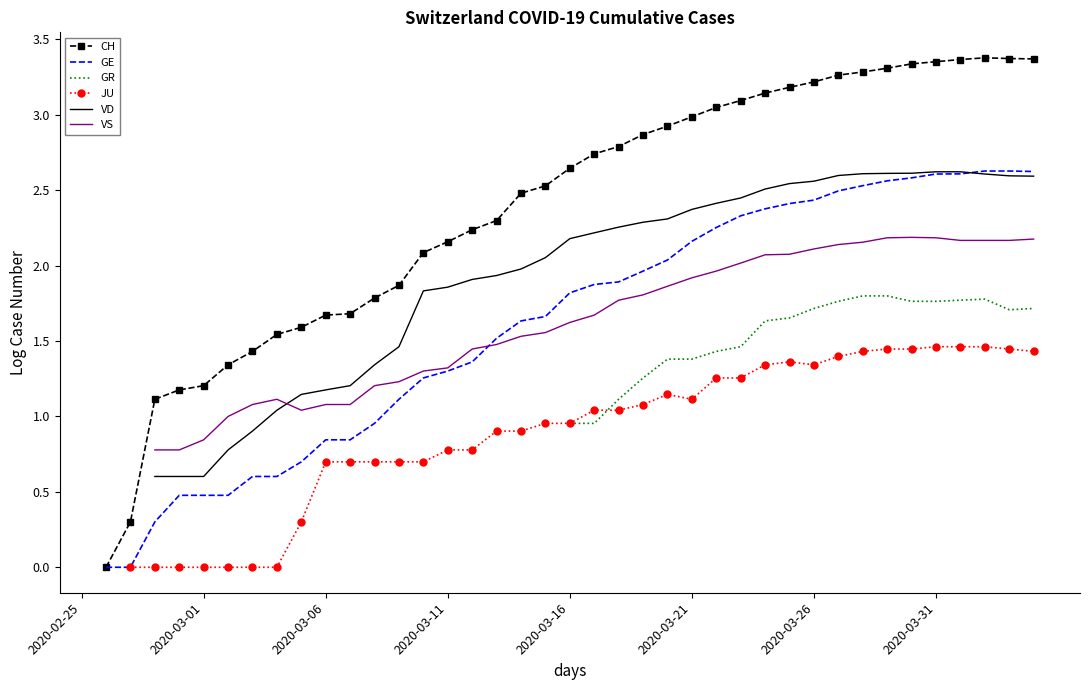

Between 14 and 21, which is larger?

21